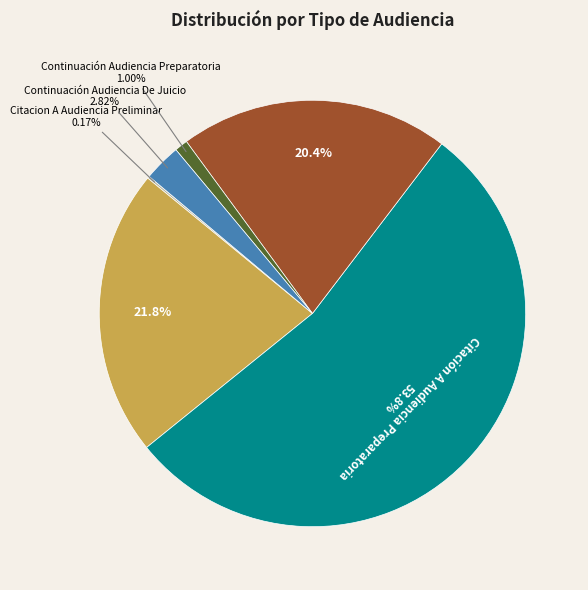

Does any single category account for the majority?

Yes